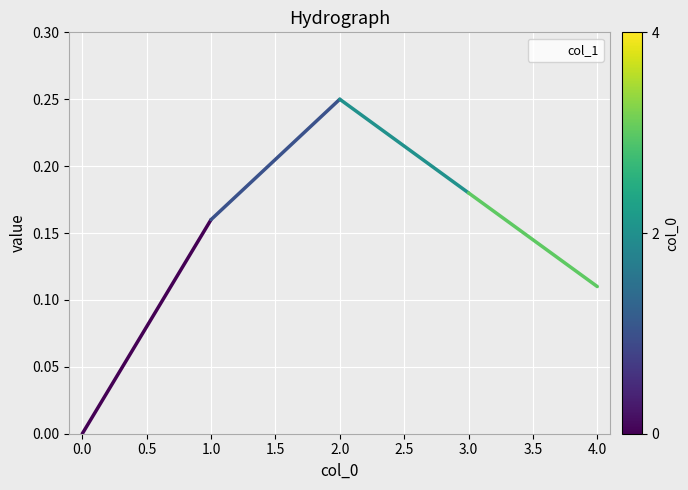

Which has a higher value, 1.0 or 4.0?

1.0